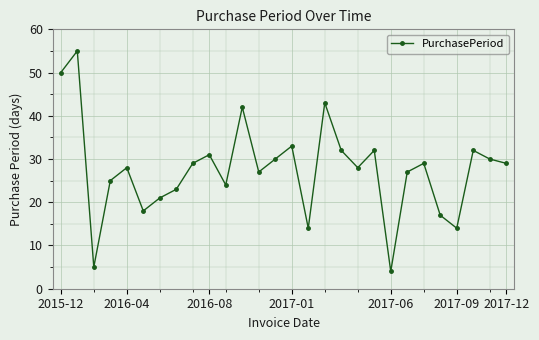

What is the sum of all values?

772